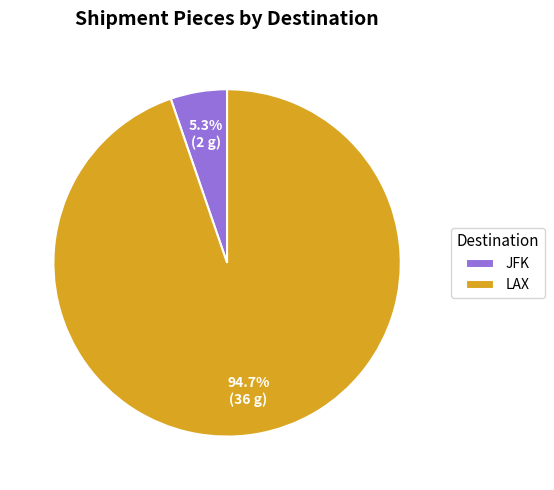

Is there a majority slice in this chart?

Yes